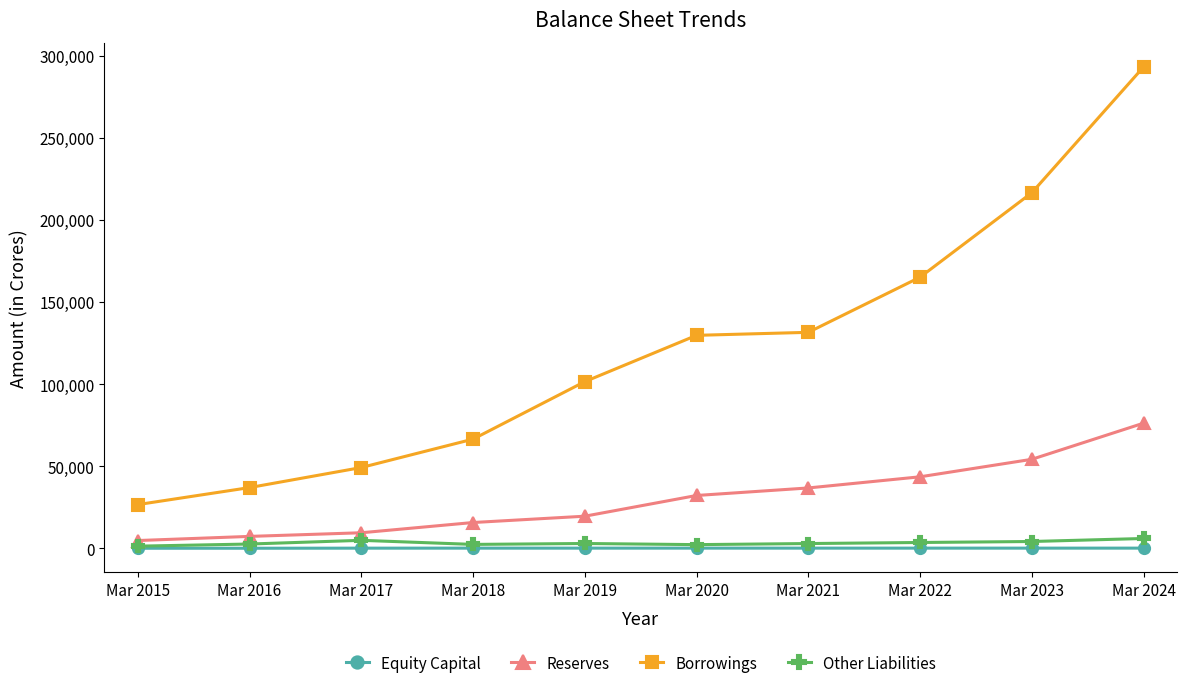

What is the spread (max minus min) of values at Mar 2016?

36971